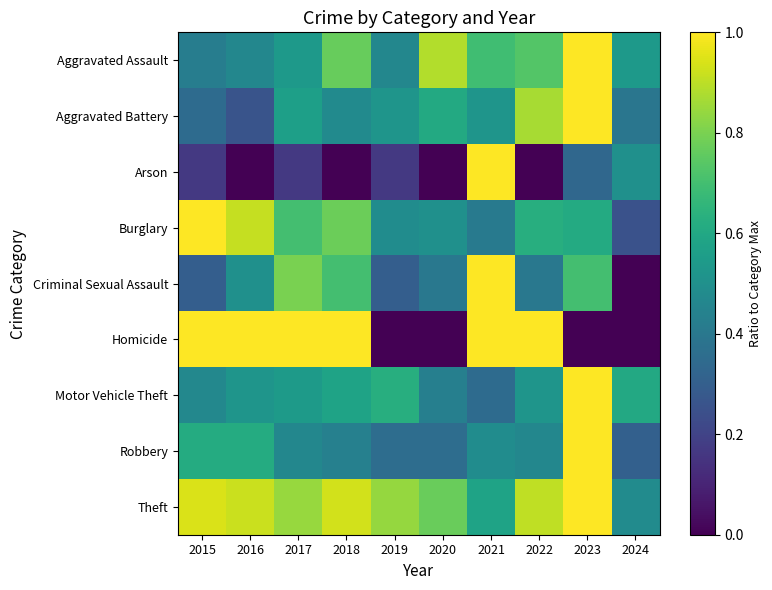

Between 2018 and 2020, which series saw the biggest shift?

Homicide